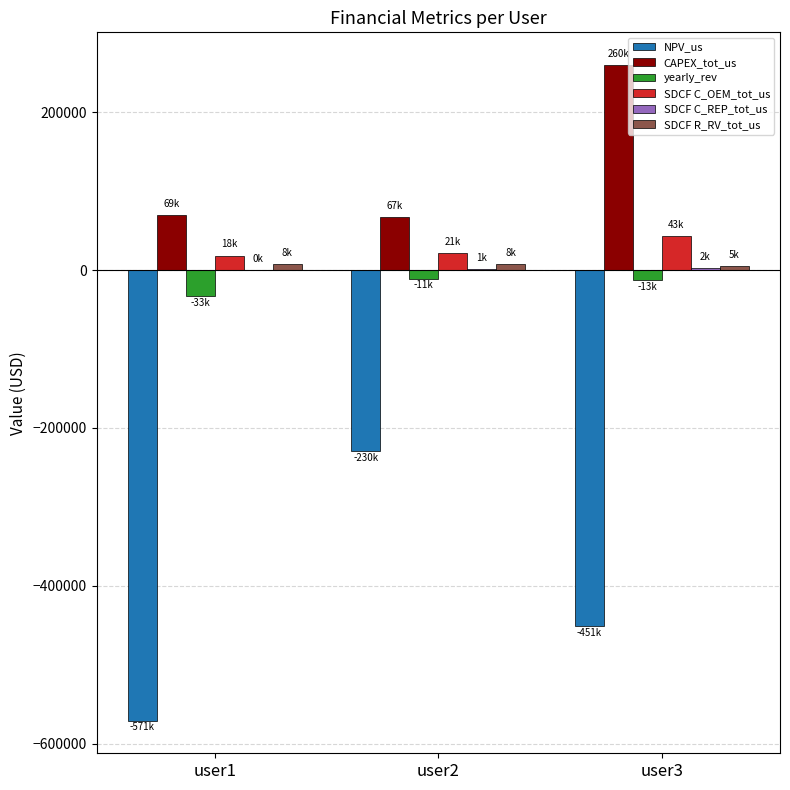

How many groups of bars are there?

3